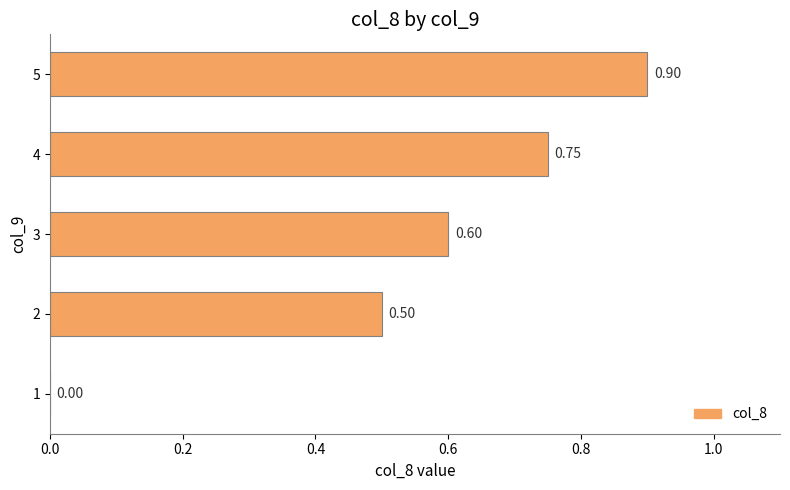

What is the sum of all values?

2.8